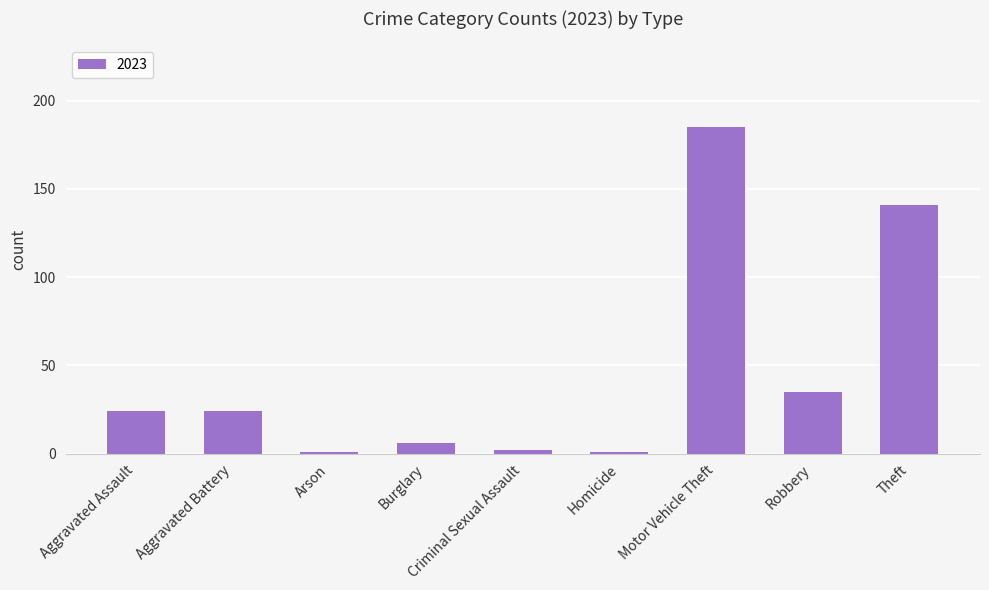

What is the label of the 7th bar from the right?

Arson